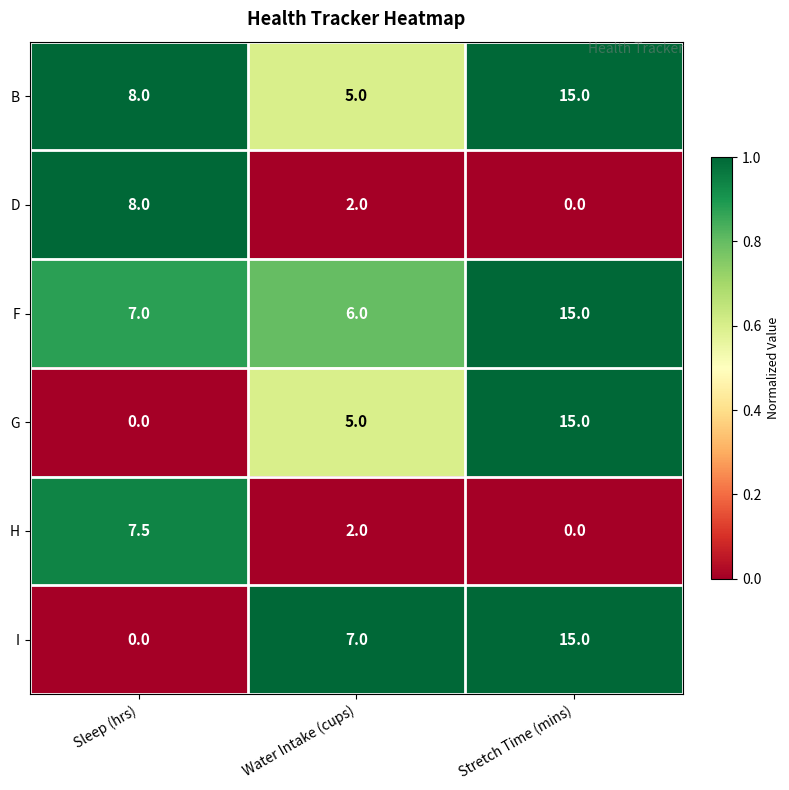

What is the total value across all series at Stretch Time (mins)?

60.0